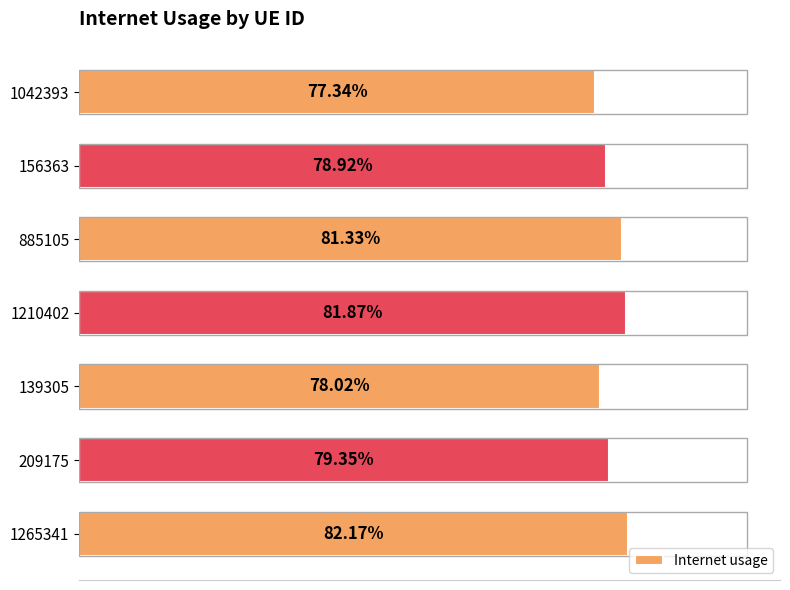

Are the bars horizontal?

Yes